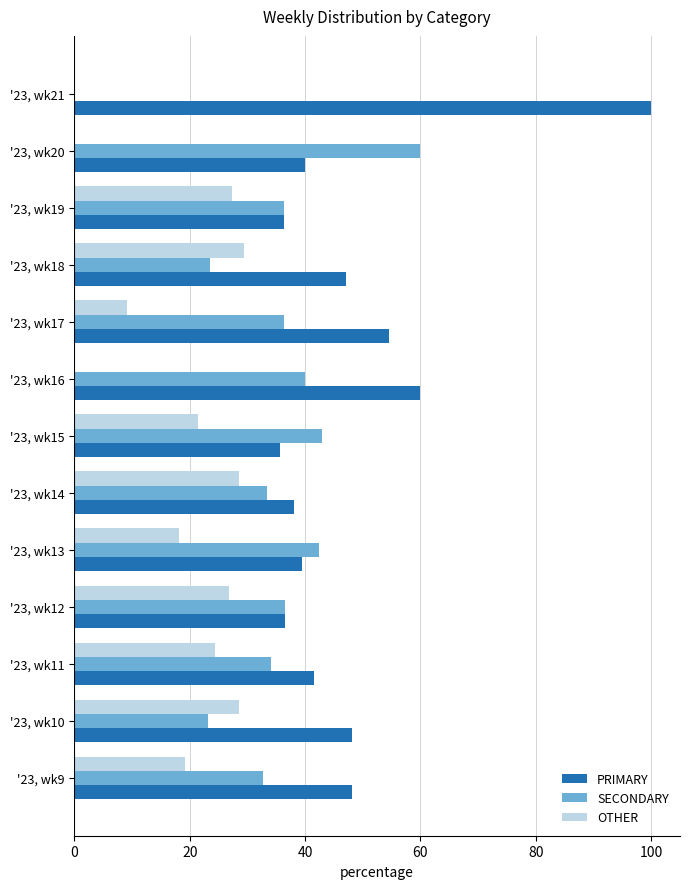

Is it true that OTHER equals 8.1 at '23, wk14?

False